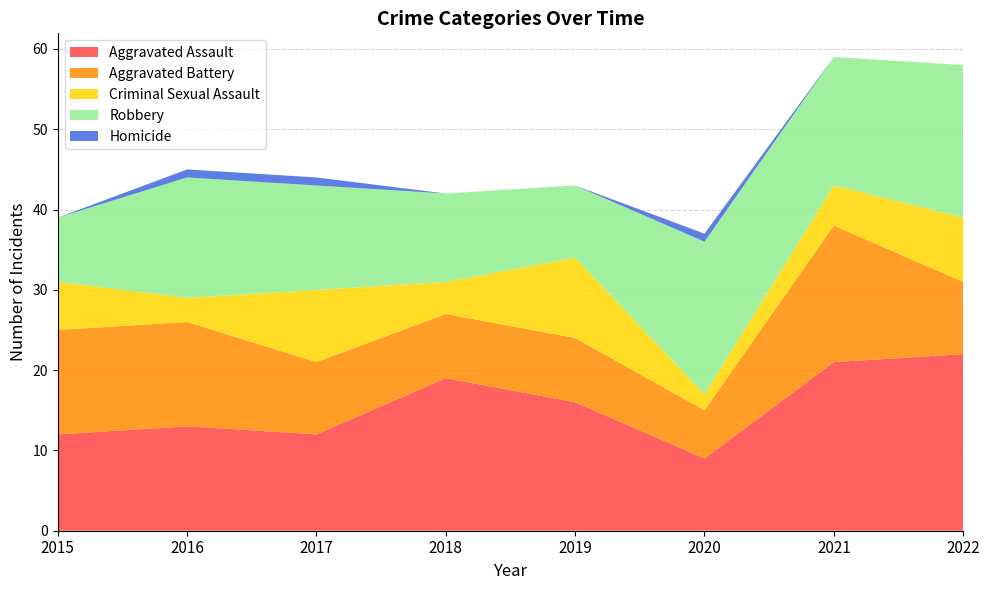

Reading left to right, extract all data points from this chart.

Aggravated Assault: 12	13	12	19	16	9	21	22
Aggravated Battery: 13	13	9	8	8	6	17	9
Criminal Sexual Assault: 6	3	9	4	10	2	5	8
Robbery: 8	15	13	11	9	19	16	19
Homicide: 0	1	1	0	0	1	0	0